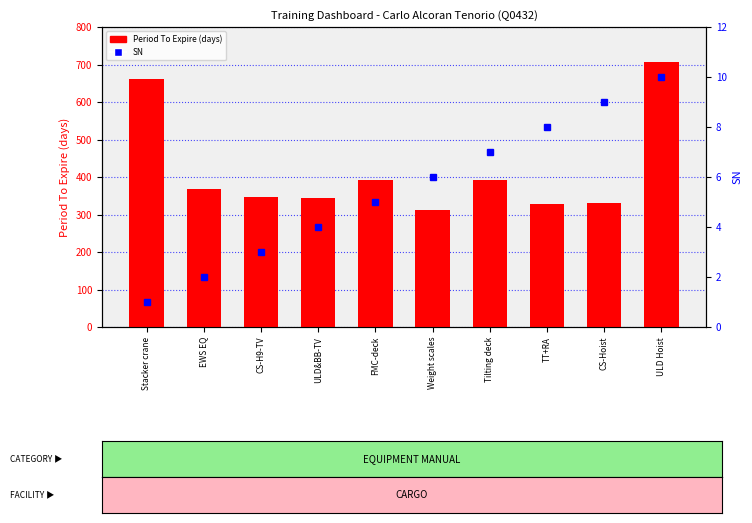

List the series in order of their overall mean, highest first.

Period To Expire (days), SN